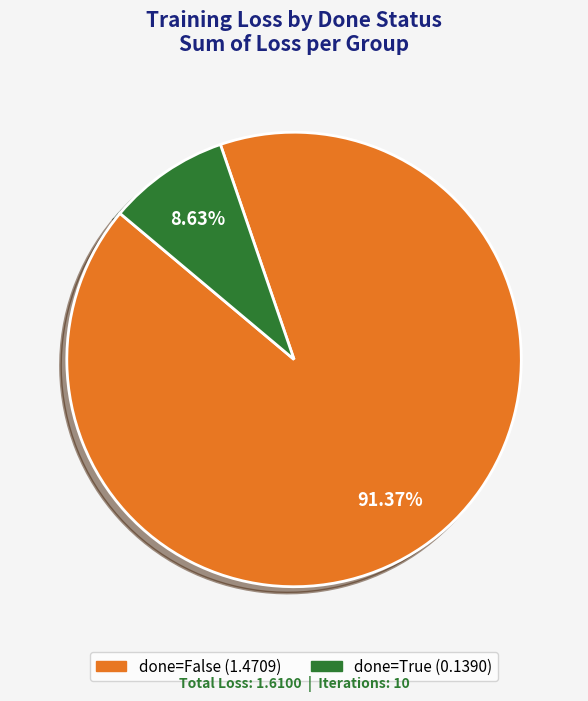

Does any single category account for the majority?

Yes